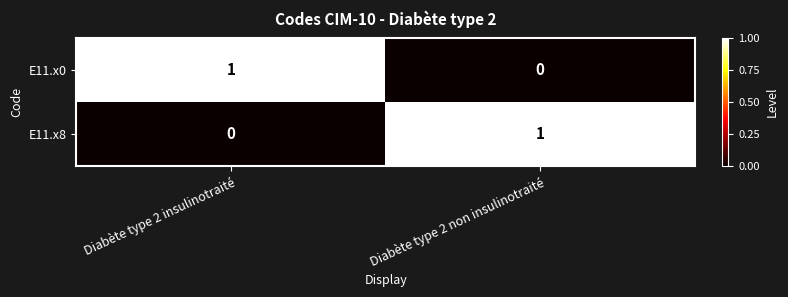

Is it true that E11.x8 equals 0 at Diabète type 2 insulinotraité?

True